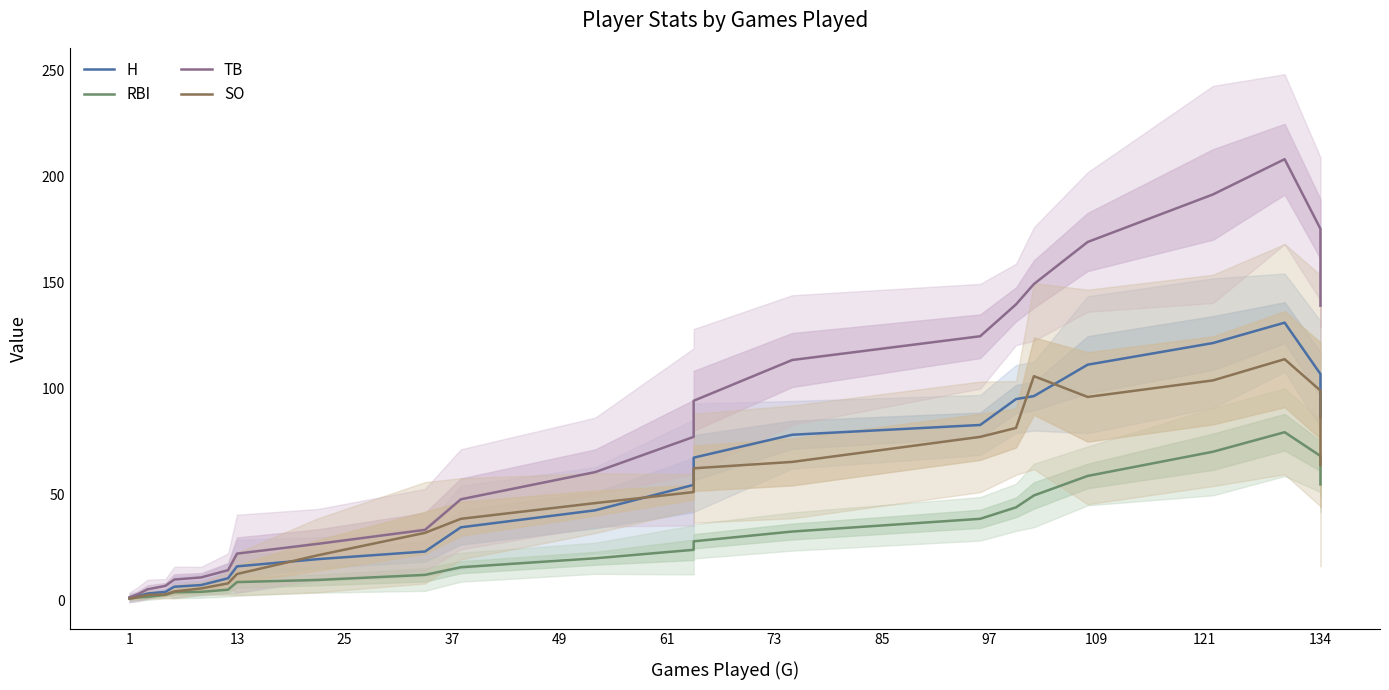

True or false: SO and TB intersect in this chart.

False